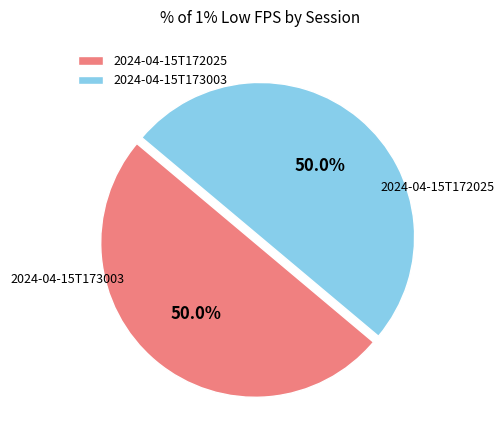

To the nearest percent, what portion does 2024-04-15T173003 represent?

50%